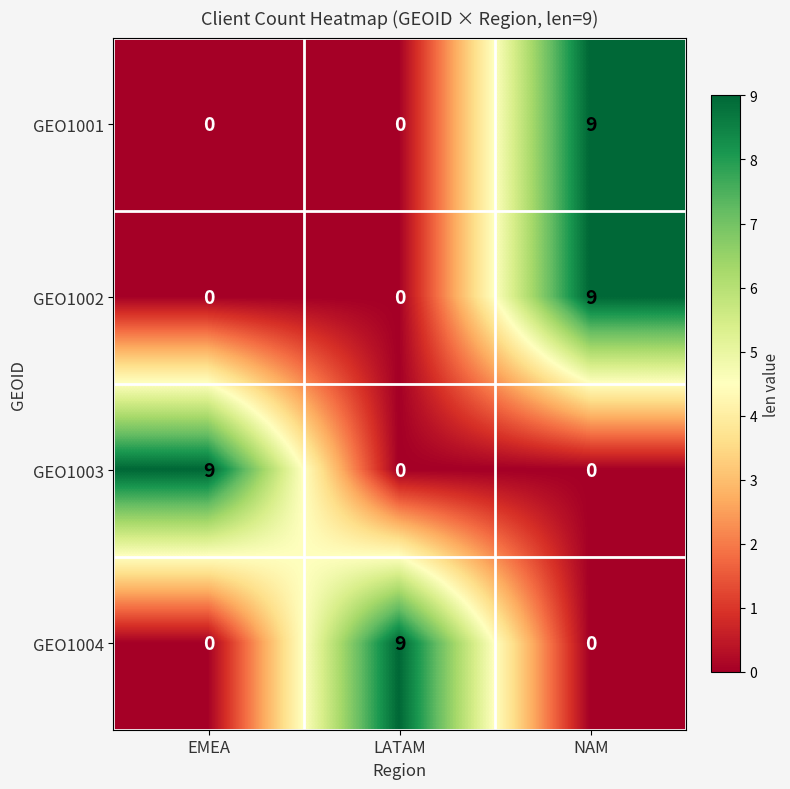

What is the greatest value displayed?

9